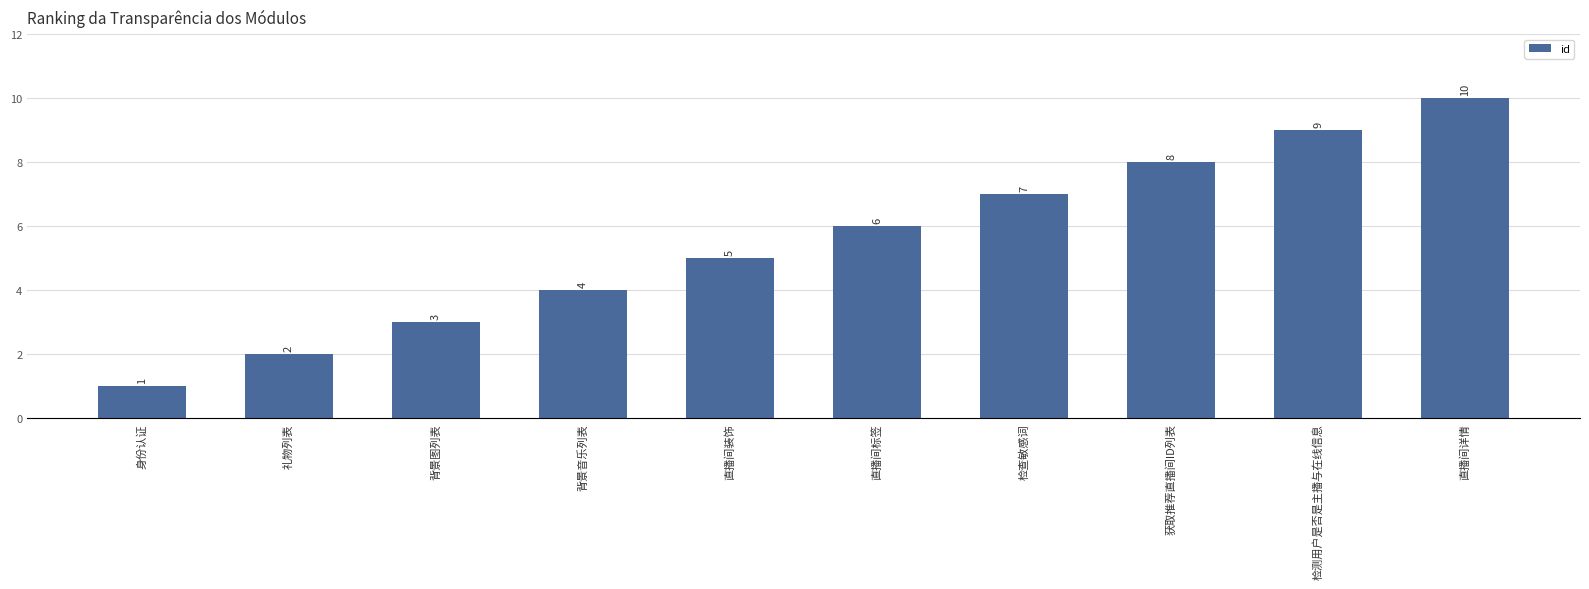

What is the ratio of the value at 直播间装饰 to the value at 身份认证?

5.0